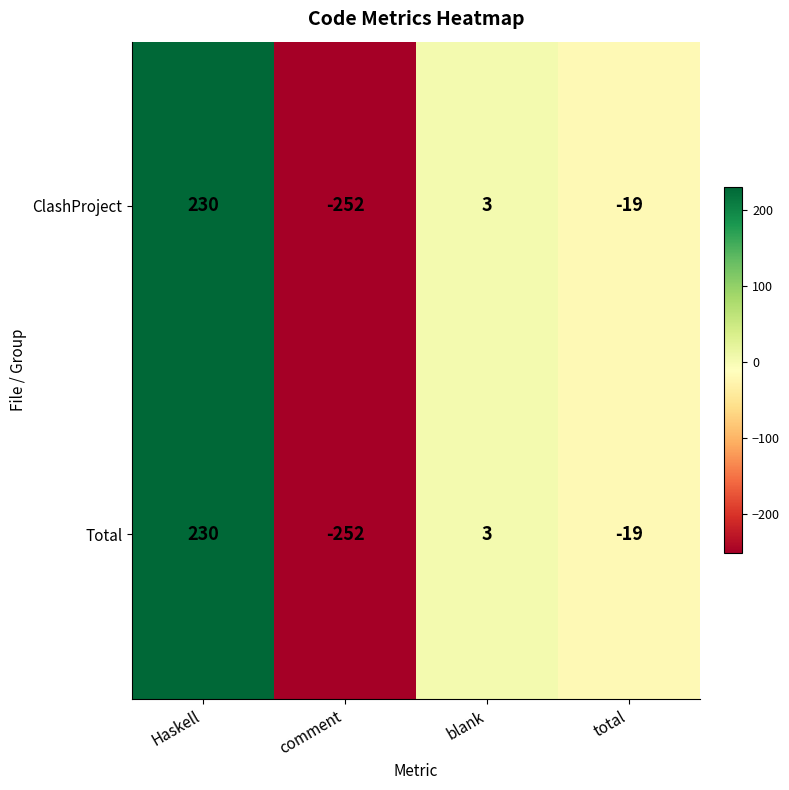

List the labels in order of Total value, largest first.

Haskell, blank, total, comment